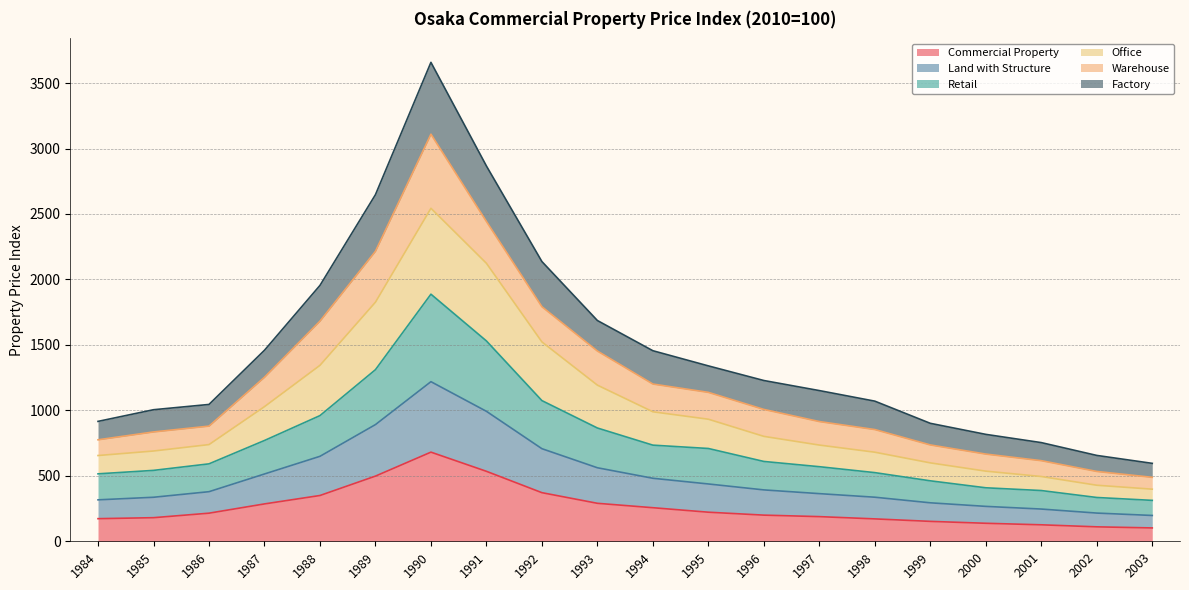

Which category has the lowest value across all series?

2003